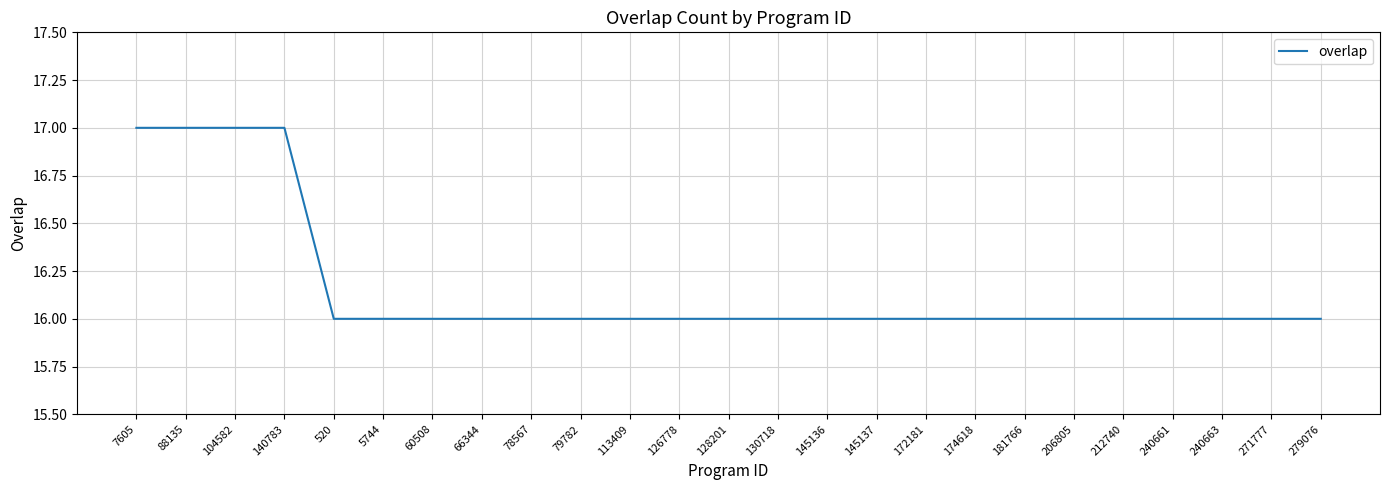

What is the average value?

16